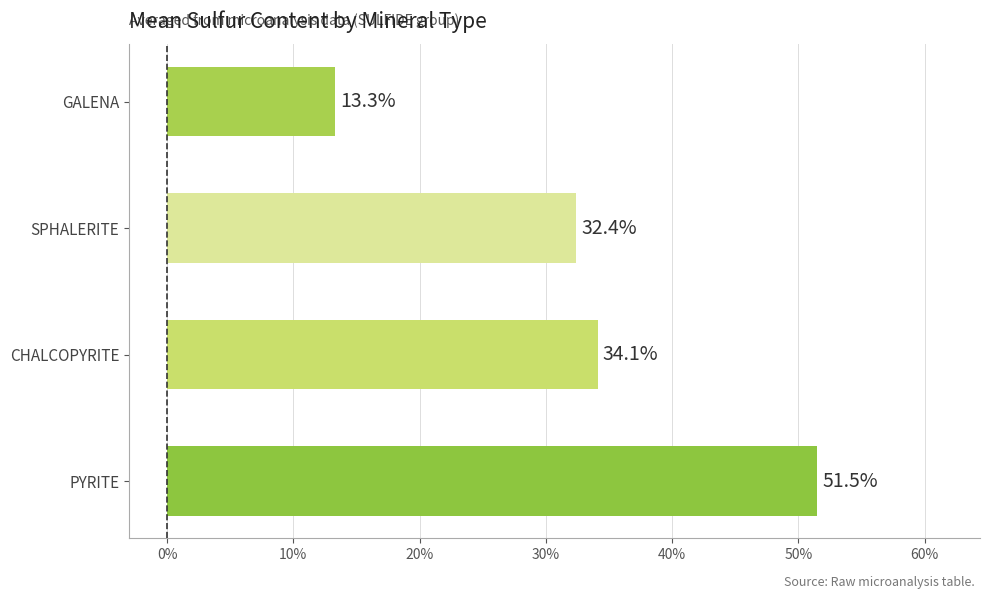

How many values are below 34?

2